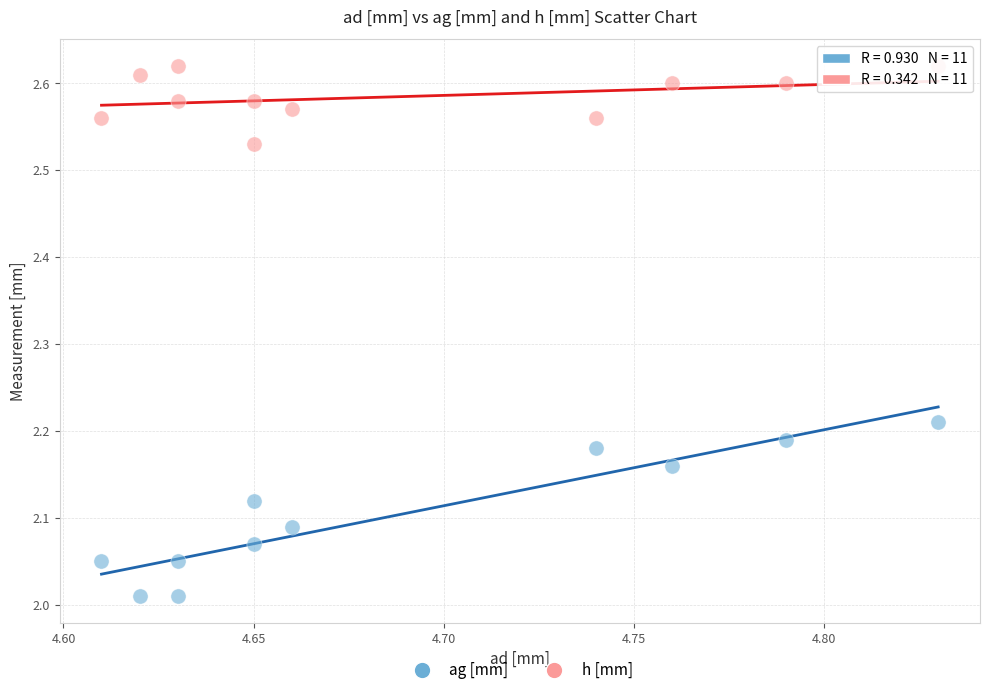

What are all the series names shown in the legend?

ag [mm], h [mm]